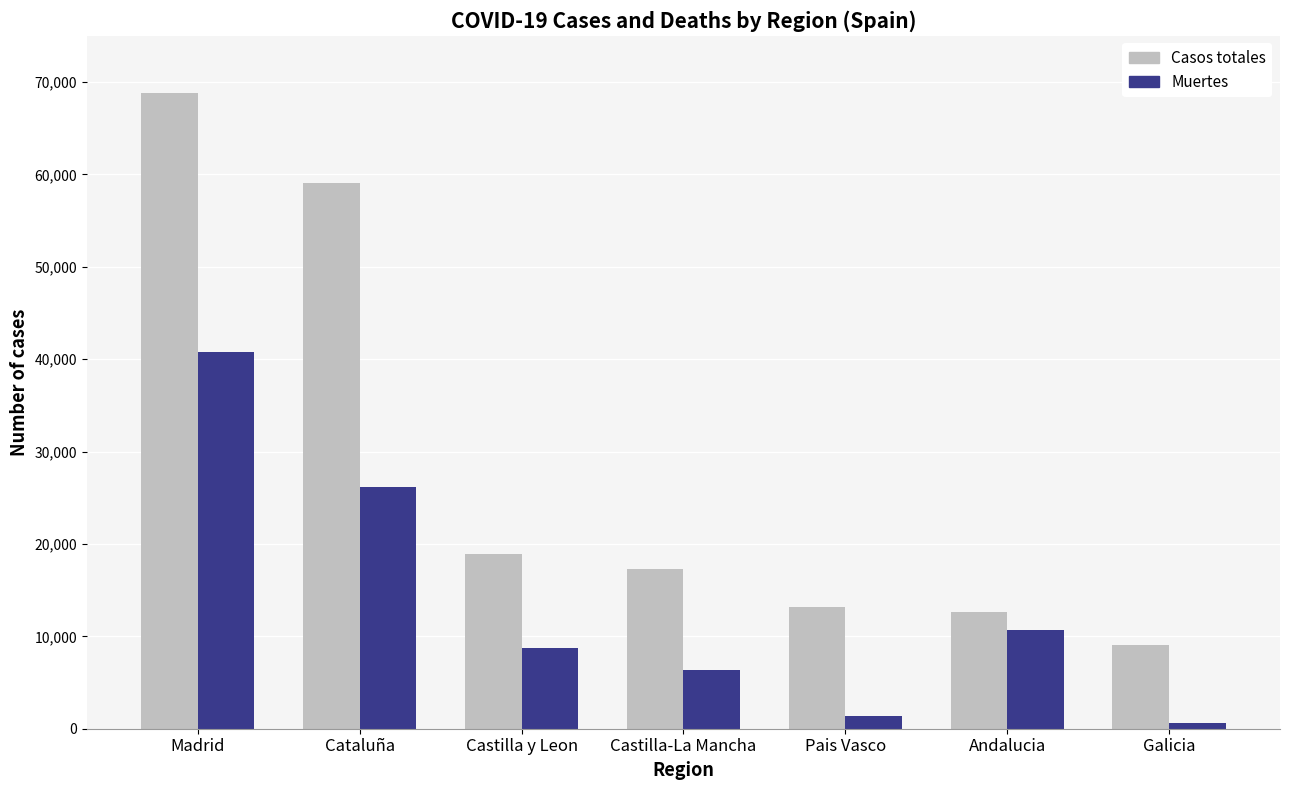

What is the approximate value of Casos totales at Andalucia, to the nearest 10?

12680